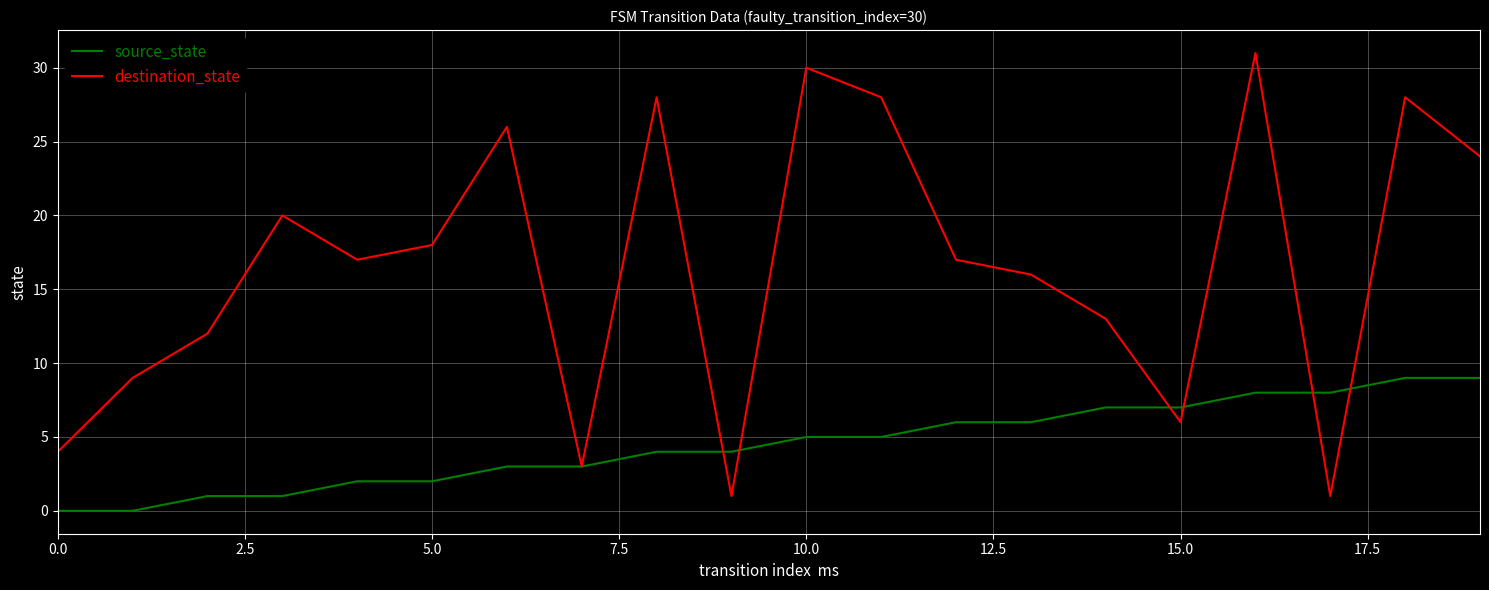

Which series has the largest total across all categories?

destination_state